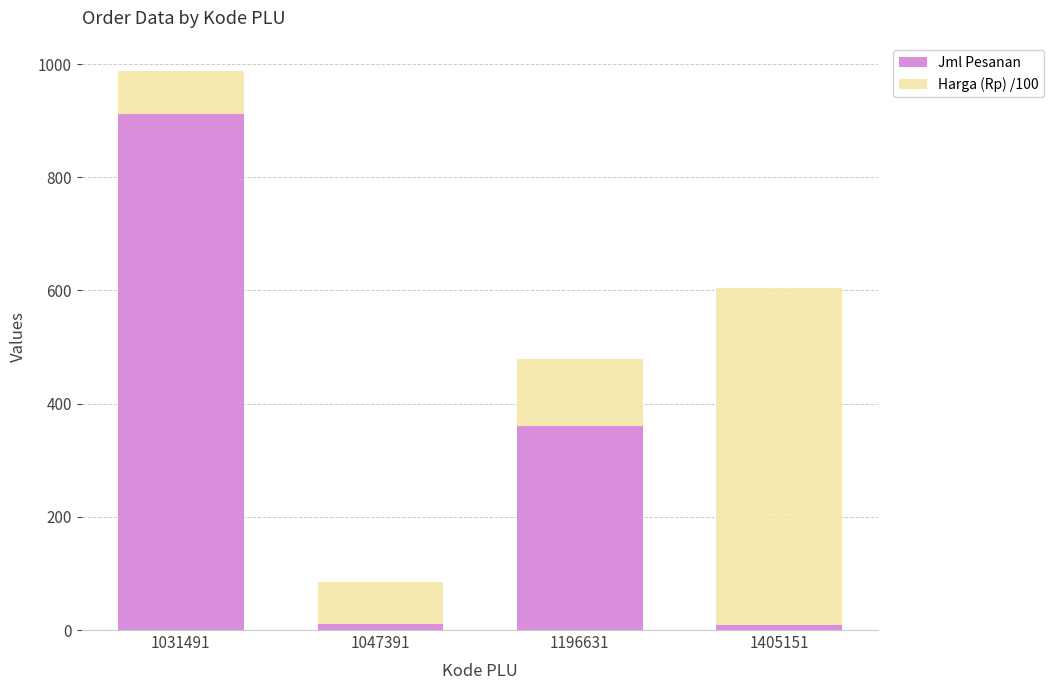

What is the difference between the second highest and second lowest values in the Jml Pesanan series?

350